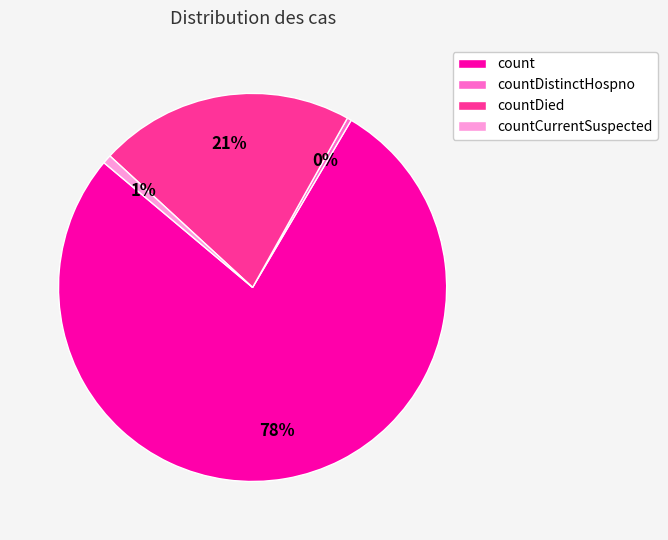

To the nearest percent, what percentage of the pie is countDied?

21%